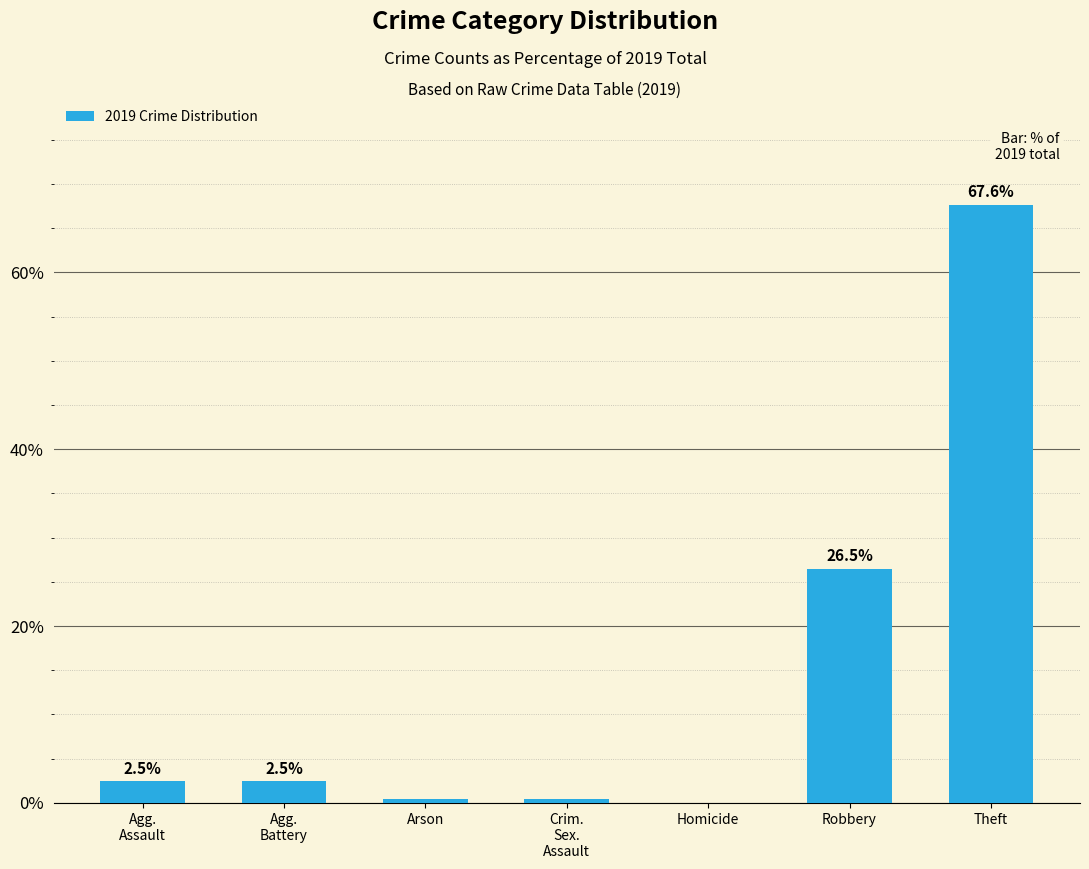

Are the bars horizontal?

No